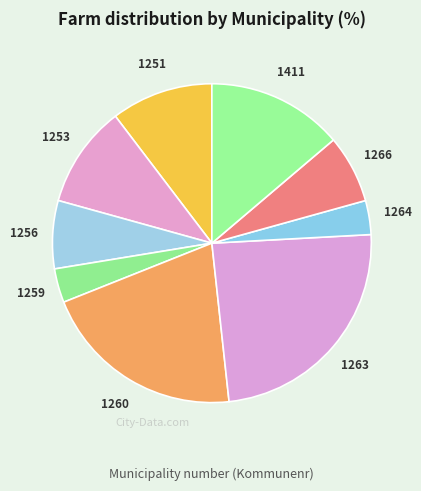

How many segments does this pie chart have?

9